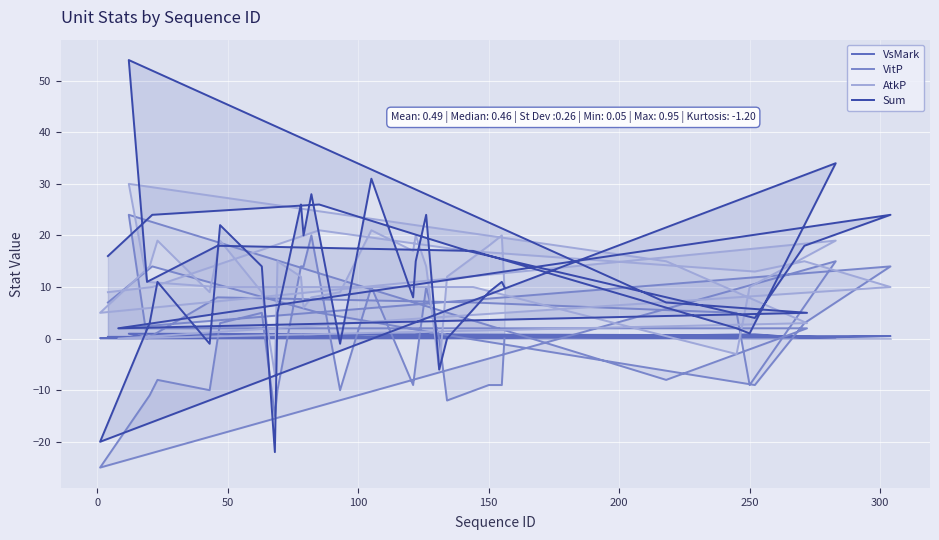

What is the average value of the AtkP series?

11.7